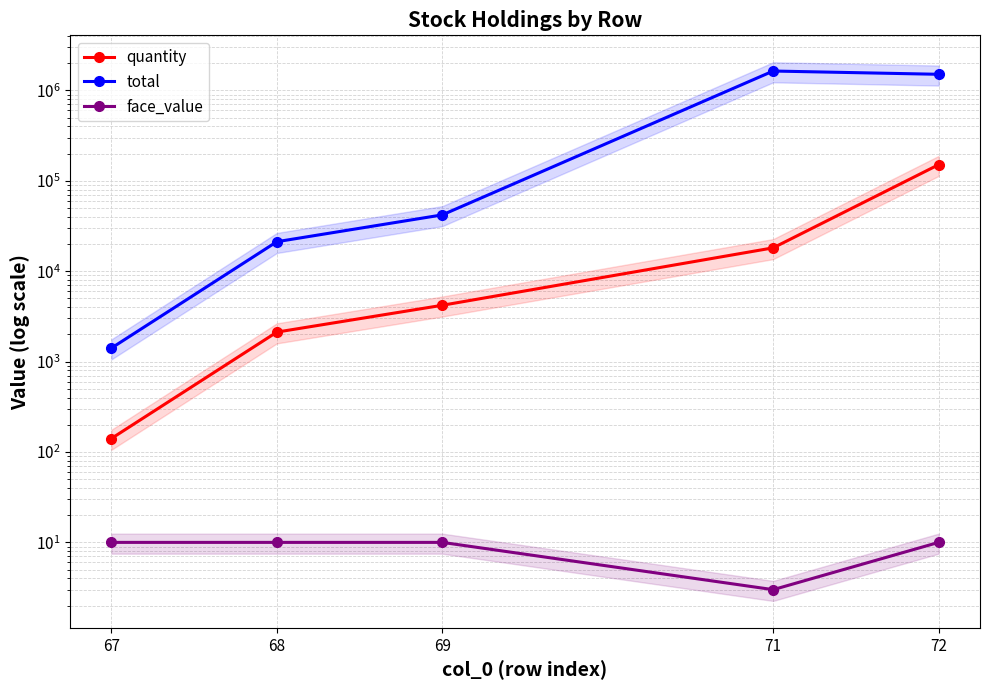

True or false: total has more than 0 interior local peaks.

True